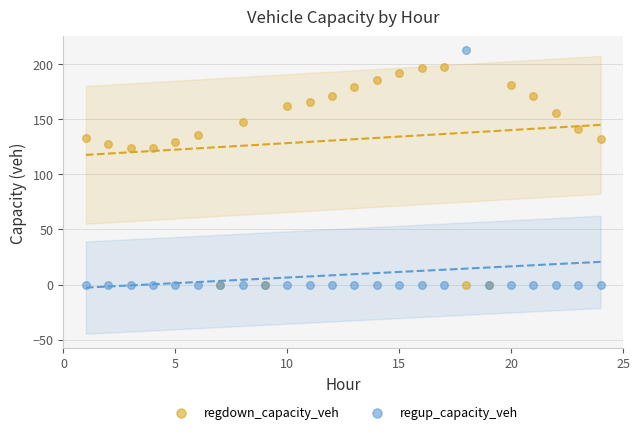

Which series reaches the maximum Y coordinate?

regup_capacity_veh